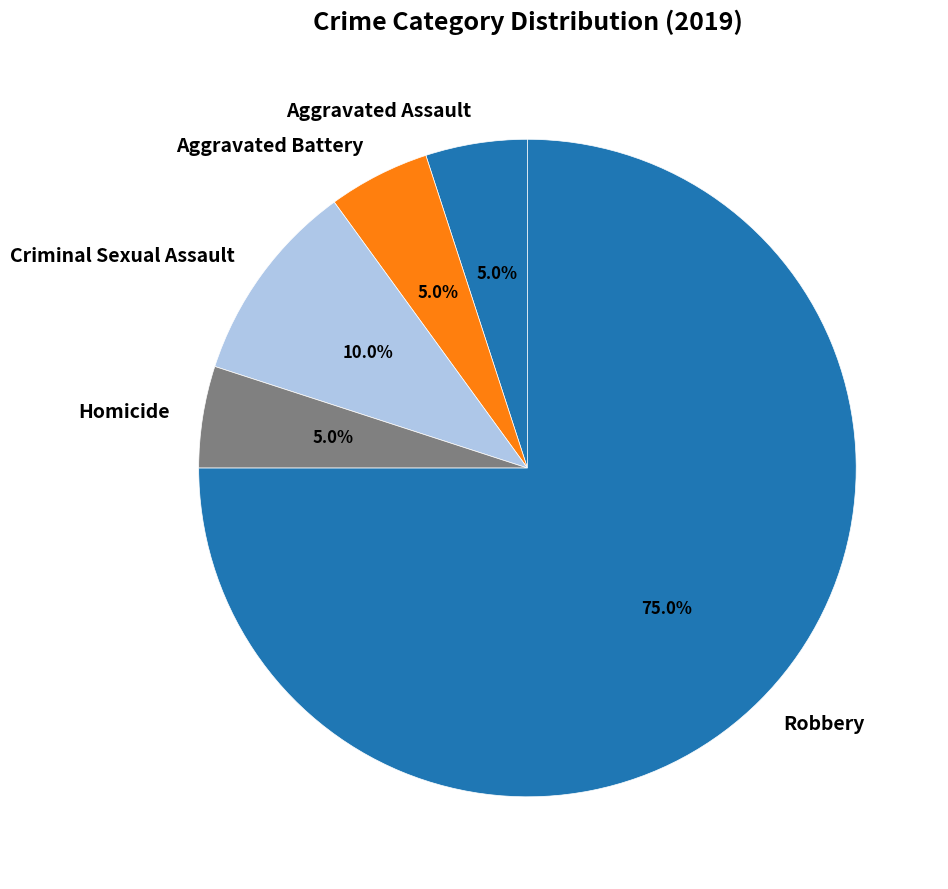

Which slice is the largest?

Robbery